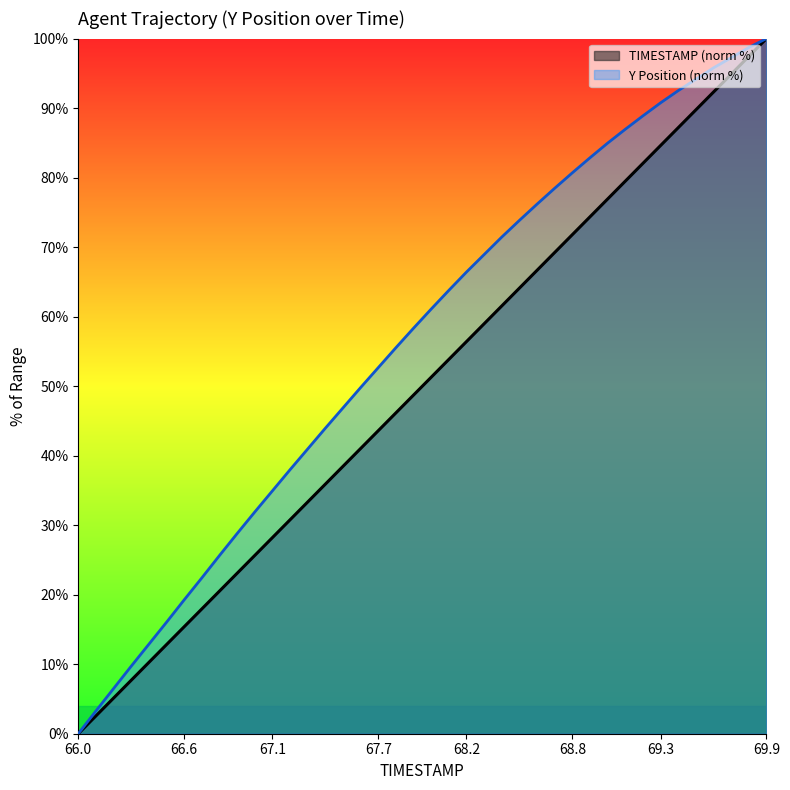

Reading right to left, list all the values displayed in this chart.

TIMESTAMP: 100.0	97.4	94.9	92.3	89.7	87.2	84.6	82.1	79.5	76.9	74.4	71.8	69.2	66.7	64.1	61.5	59.0	56.4	53.8	51.3	48.7	46.2	43.6	41.0	38.5	35.9	33.3	30.8	28.2	25.6	23.1	20.5	17.9	15.4	12.8	10.3	7.7	5.1	2.6	0.0
Y: 100.0	98.7	97.2	95.8	94.1	92.5	90.8	88.9	87.0	85.0	82.9	80.7	78.5	76.2	73.8	71.4	68.9	66.4	63.8	61.1	58.3	55.5	52.7	49.8	46.9	43.9	41.0	38.0	34.9	31.9	28.8	25.6	22.4	19.3	16.0	12.9	9.7	6.5	3.3	0.0